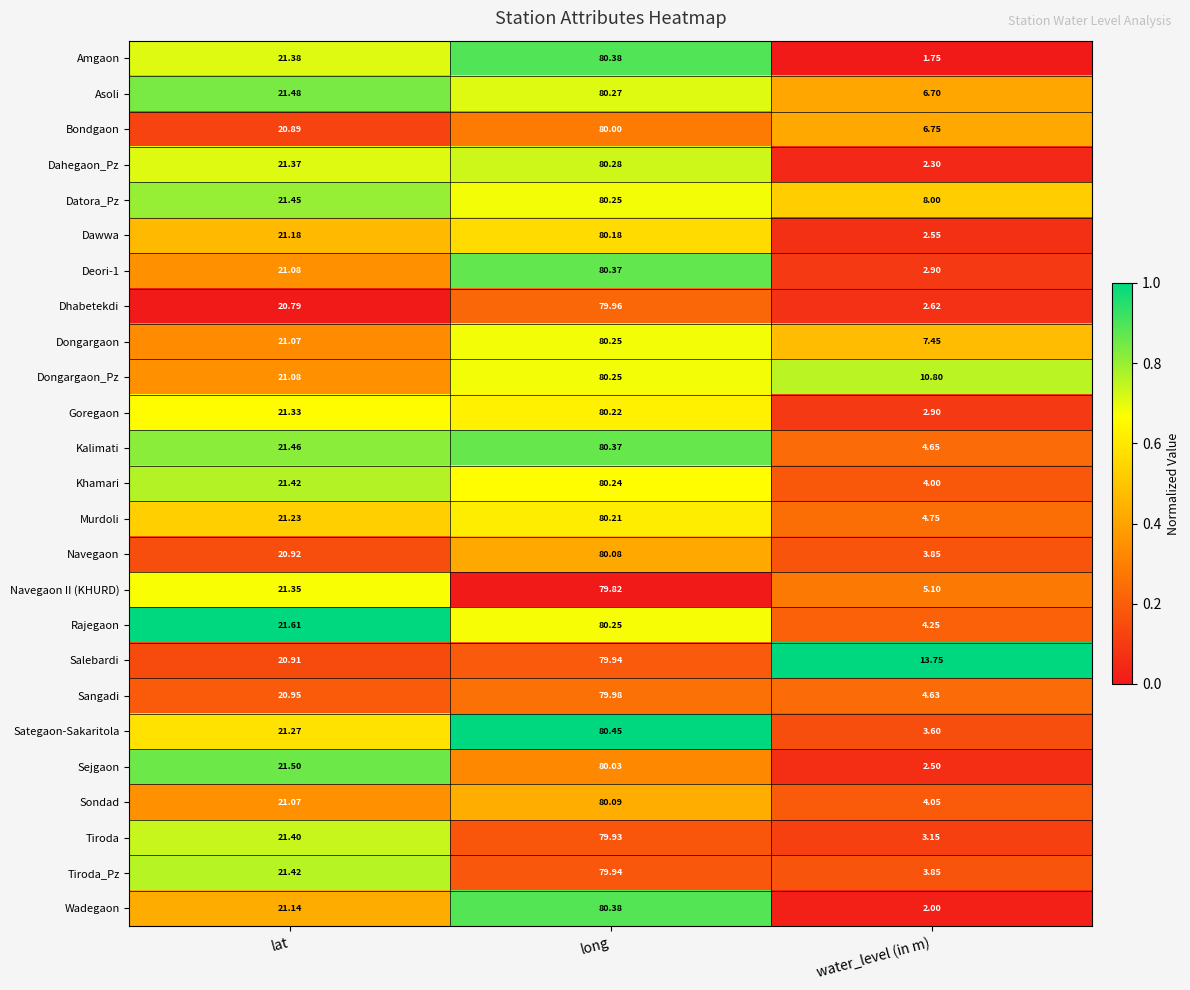

Is the value of Wadegaon at water_level (in m) greater than the value of Khamari at lat?

No